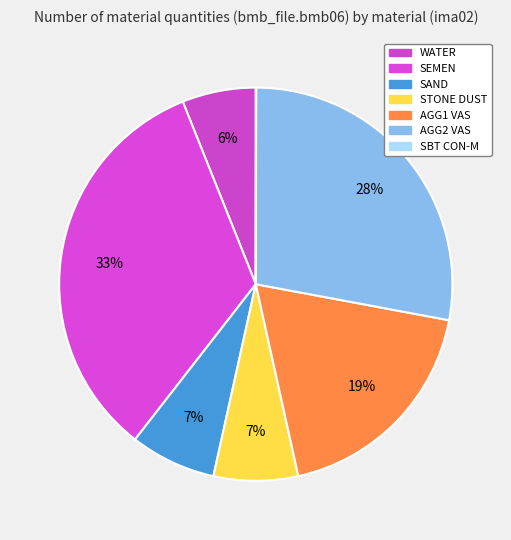

How many segments does this pie chart have?

7